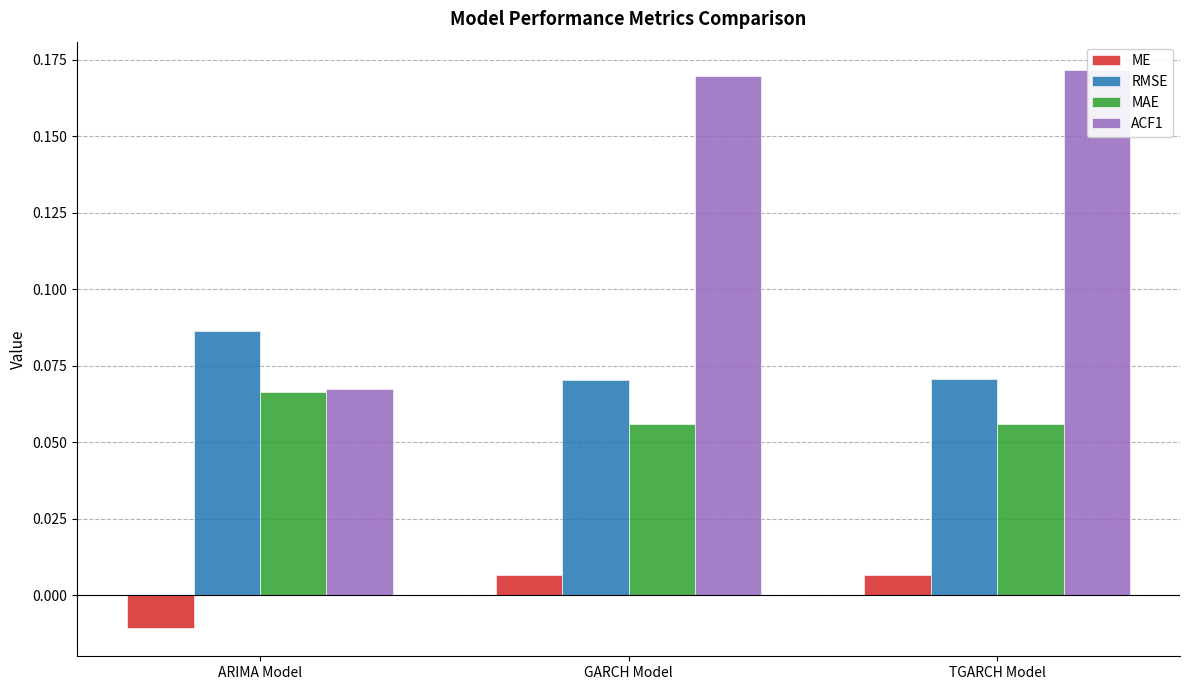

How many categories are shown in the chart?

3